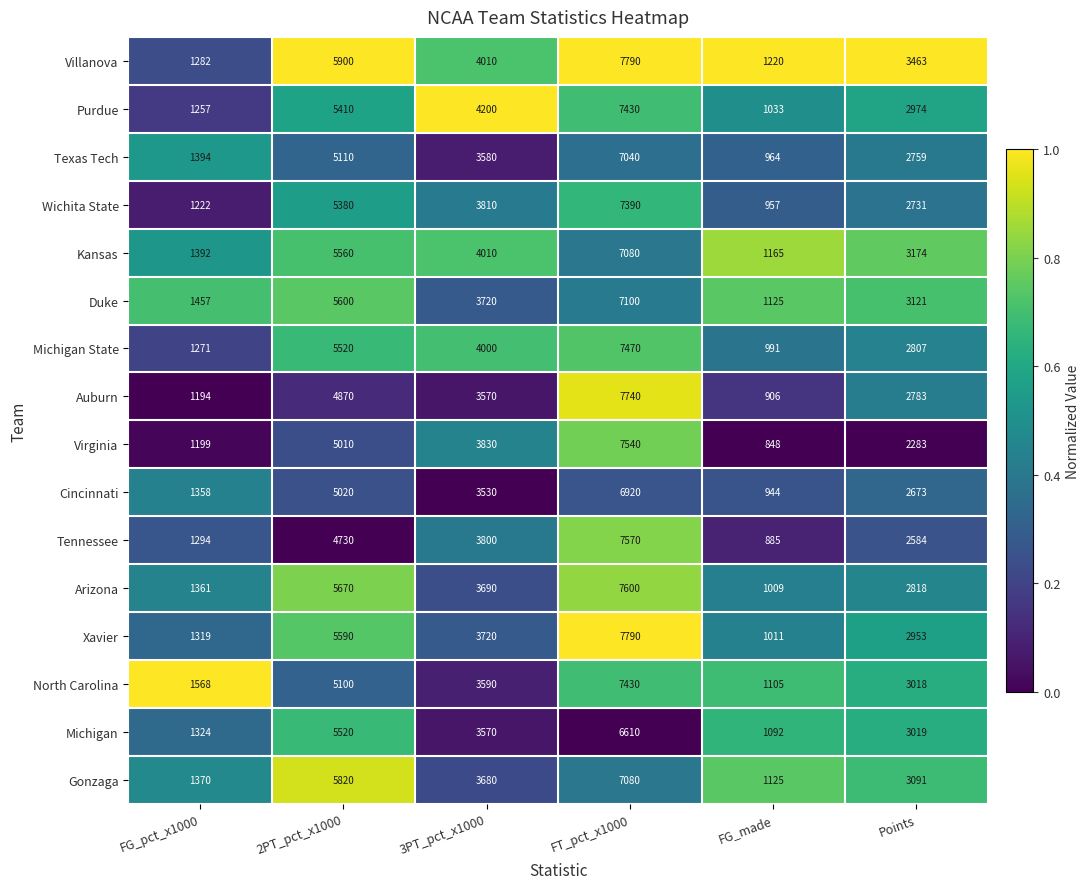

What is the smallest value displayed?

848